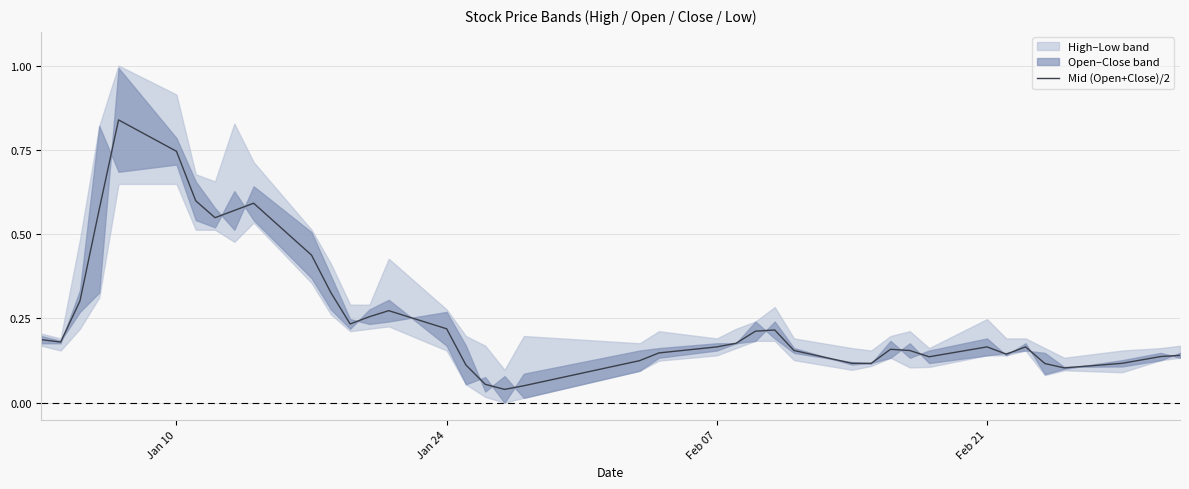

True or false: Mid (Open+Close)/2 has a value of 1.1 at Jan 10.

False